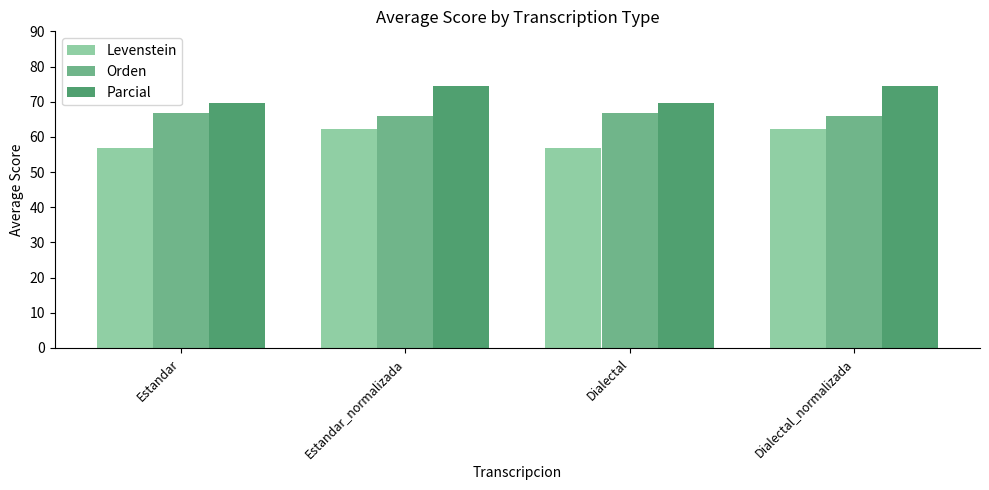

Does the chart contain any negative values?

No